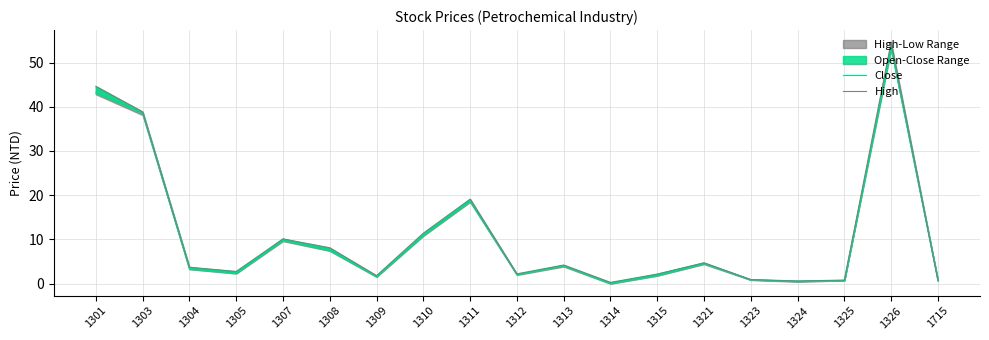

Which series has the largest total across all categories?

High